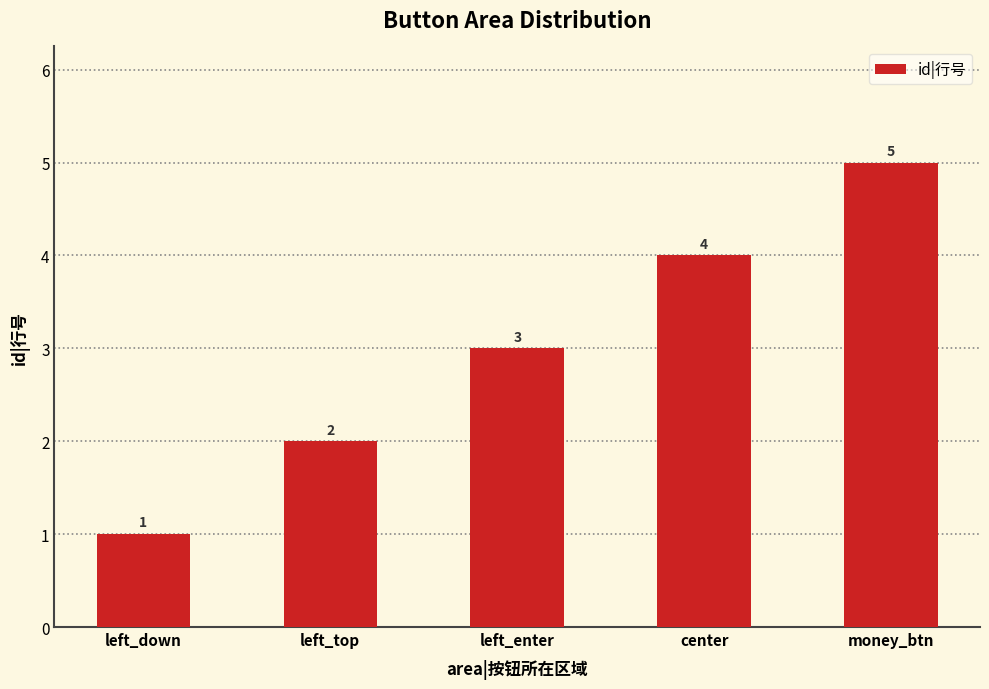

Which label corresponds to the largest value in the chart?

money_btn